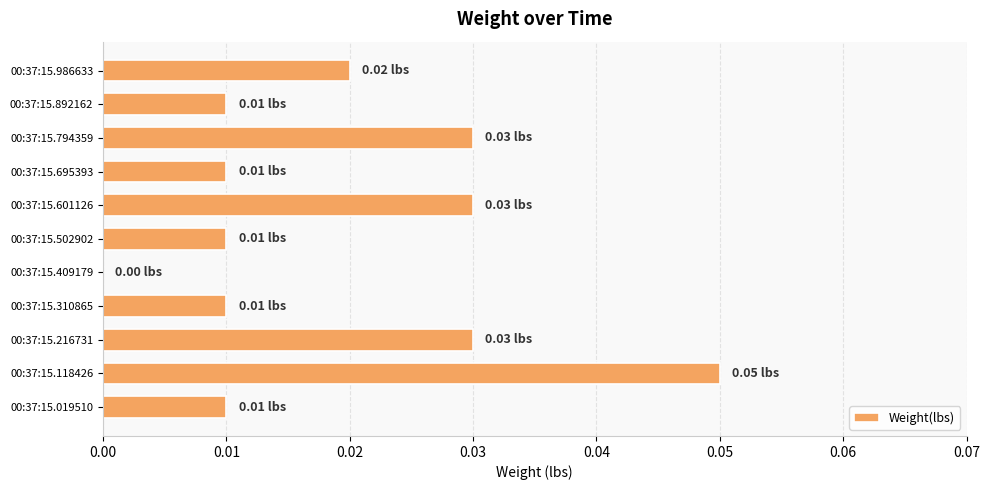

Between 00:37:15.118426 and 00:37:15.310865, which is larger?

00:37:15.118426